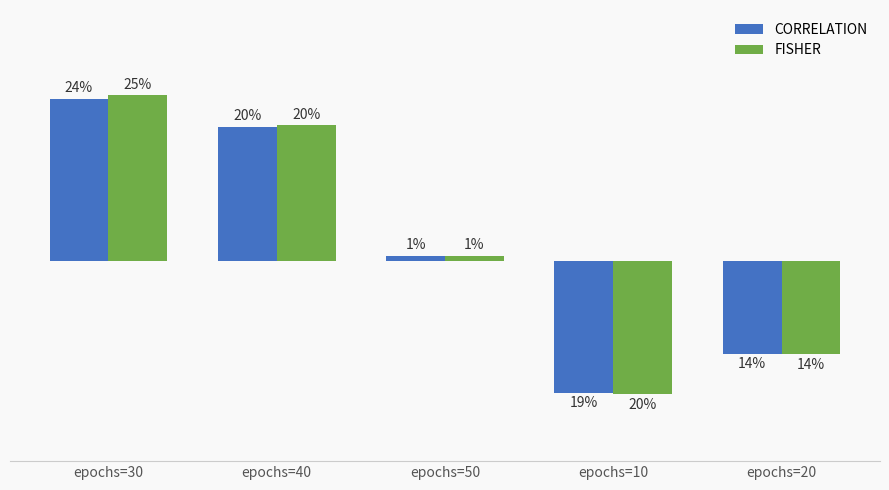

What are all the series names shown in the legend?

CORRELATION, FISHER